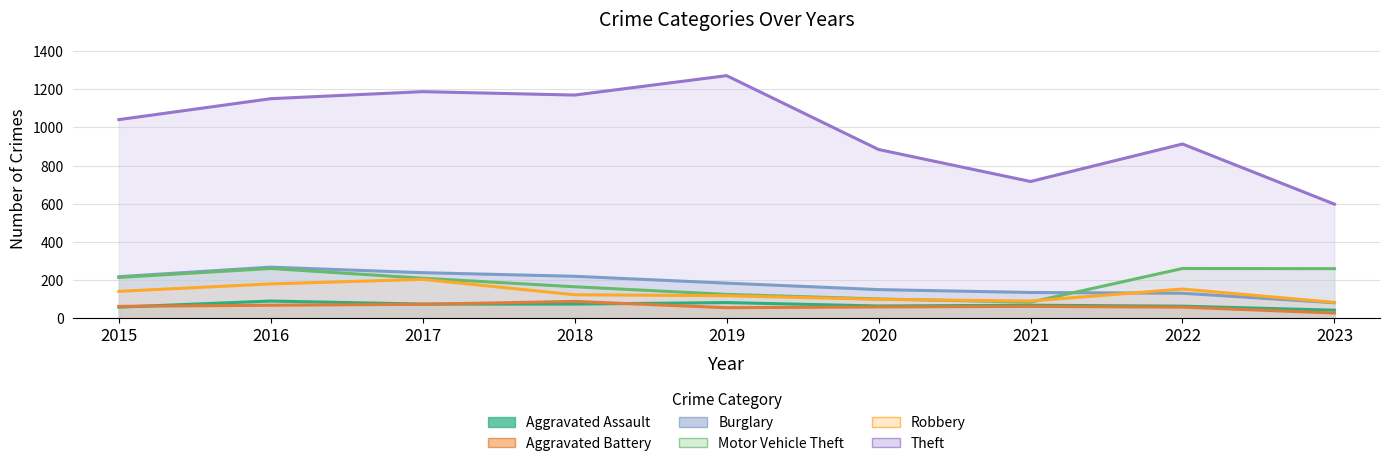

List the labels in order of Burglary_line value, largest first.

2016, 2017, 2018, 2015, 2019, 2020, 2021, 2022, 2023